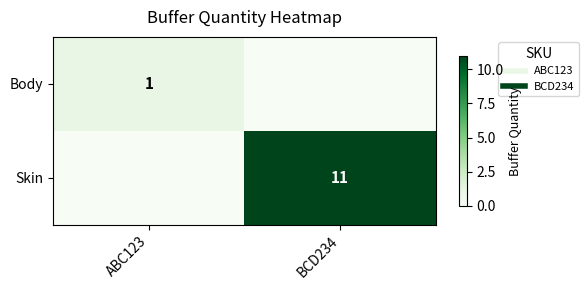

What is the maximum value shown in the chart?

11